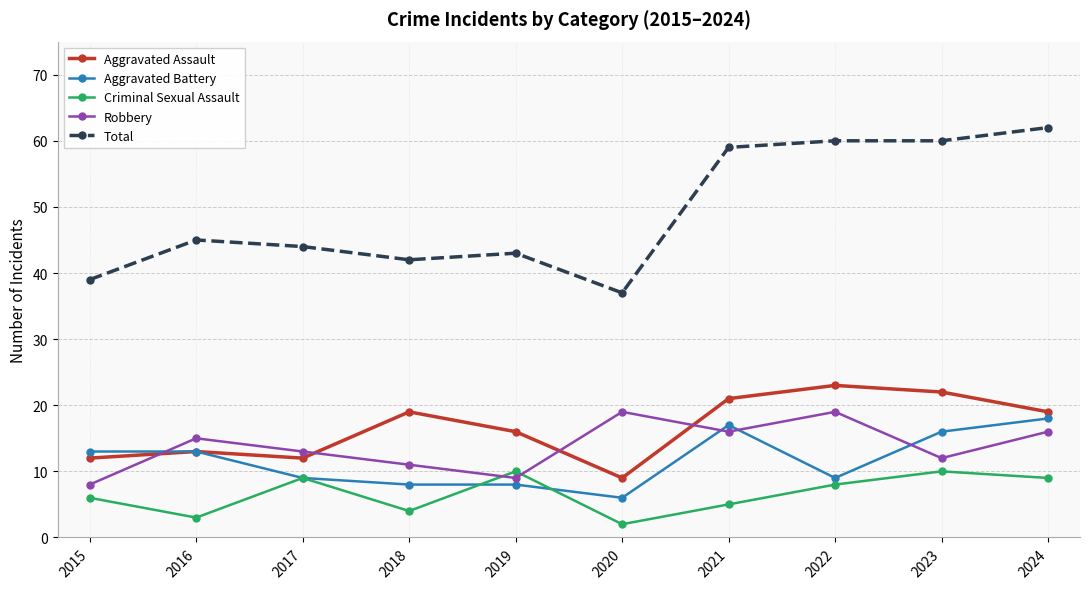

What is the difference between the highest and lowest values at 2022?

52